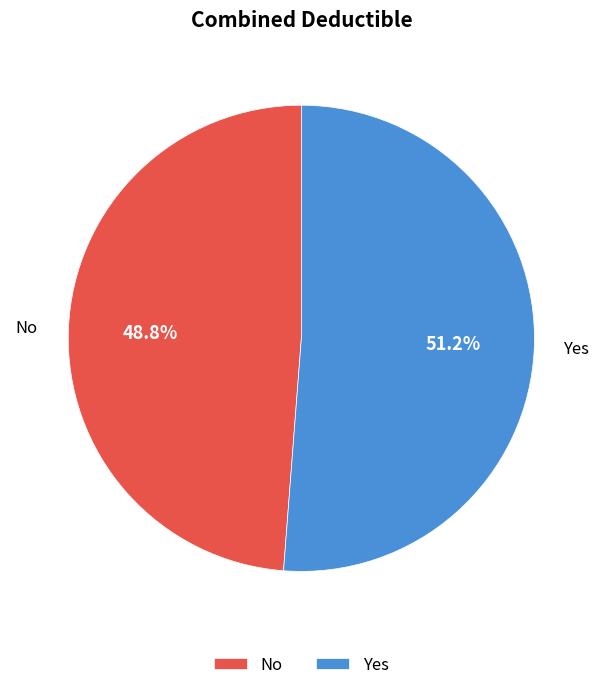

Which slice is the largest?

Yes